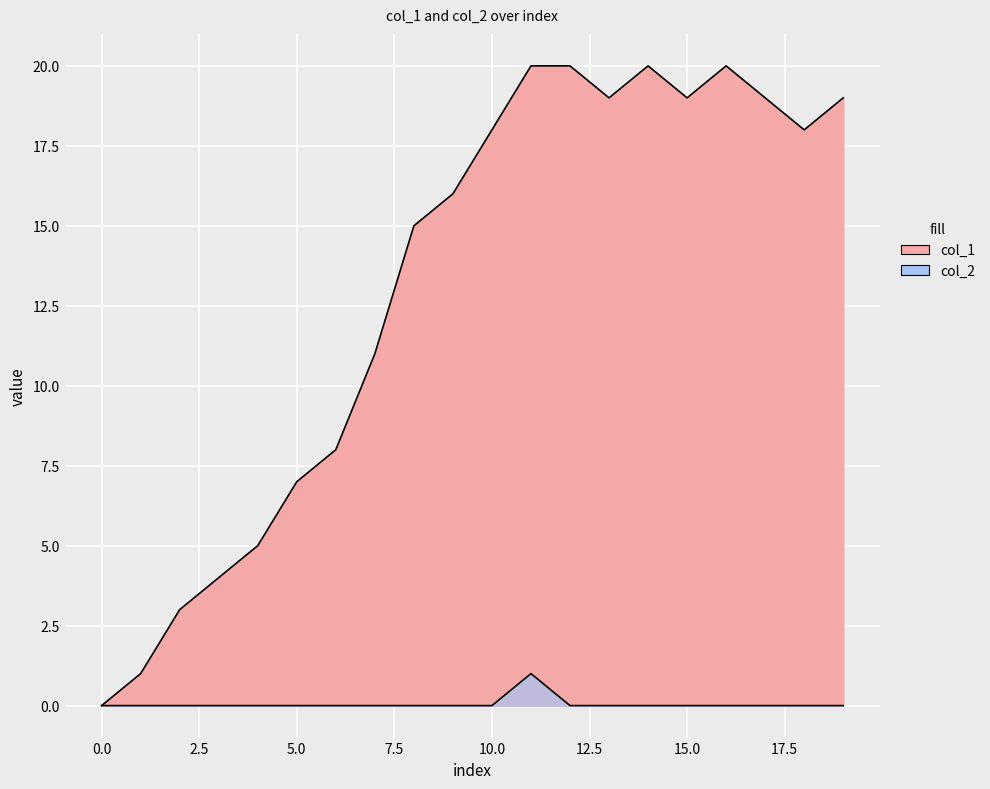

What value does the col_1 series have at 5, to the nearest 5?

5